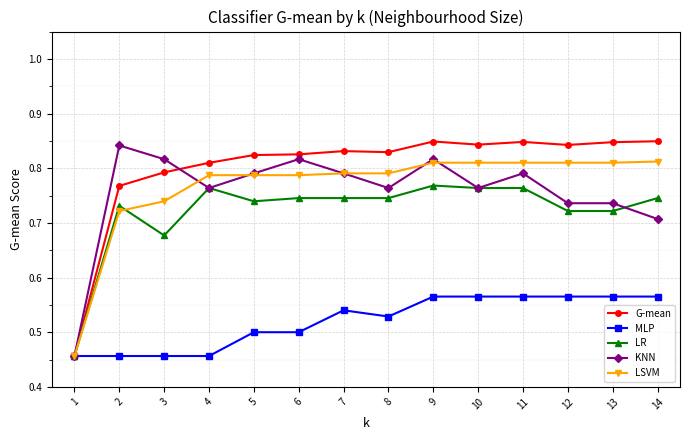

What are all the series names shown in the legend?

G-mean, MLP, LR, KNN, LSVM